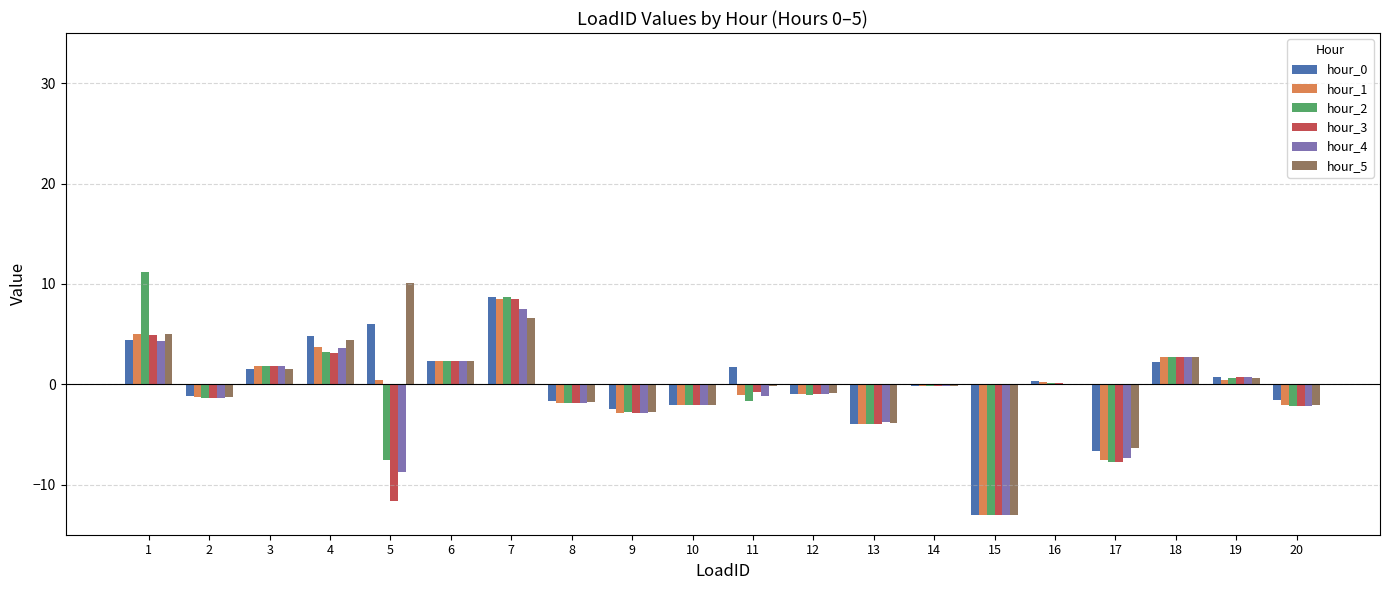

What is the total value across all series at 6?

13.9